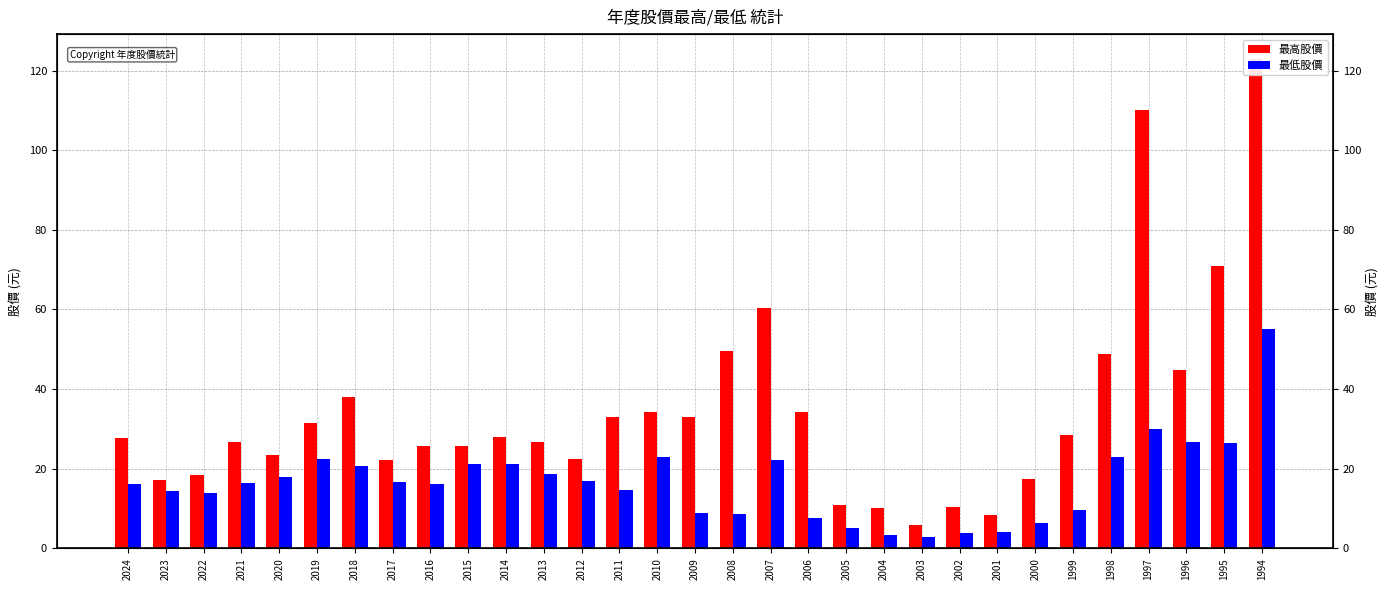

What is the average value of the 最高股價 series?

34.4